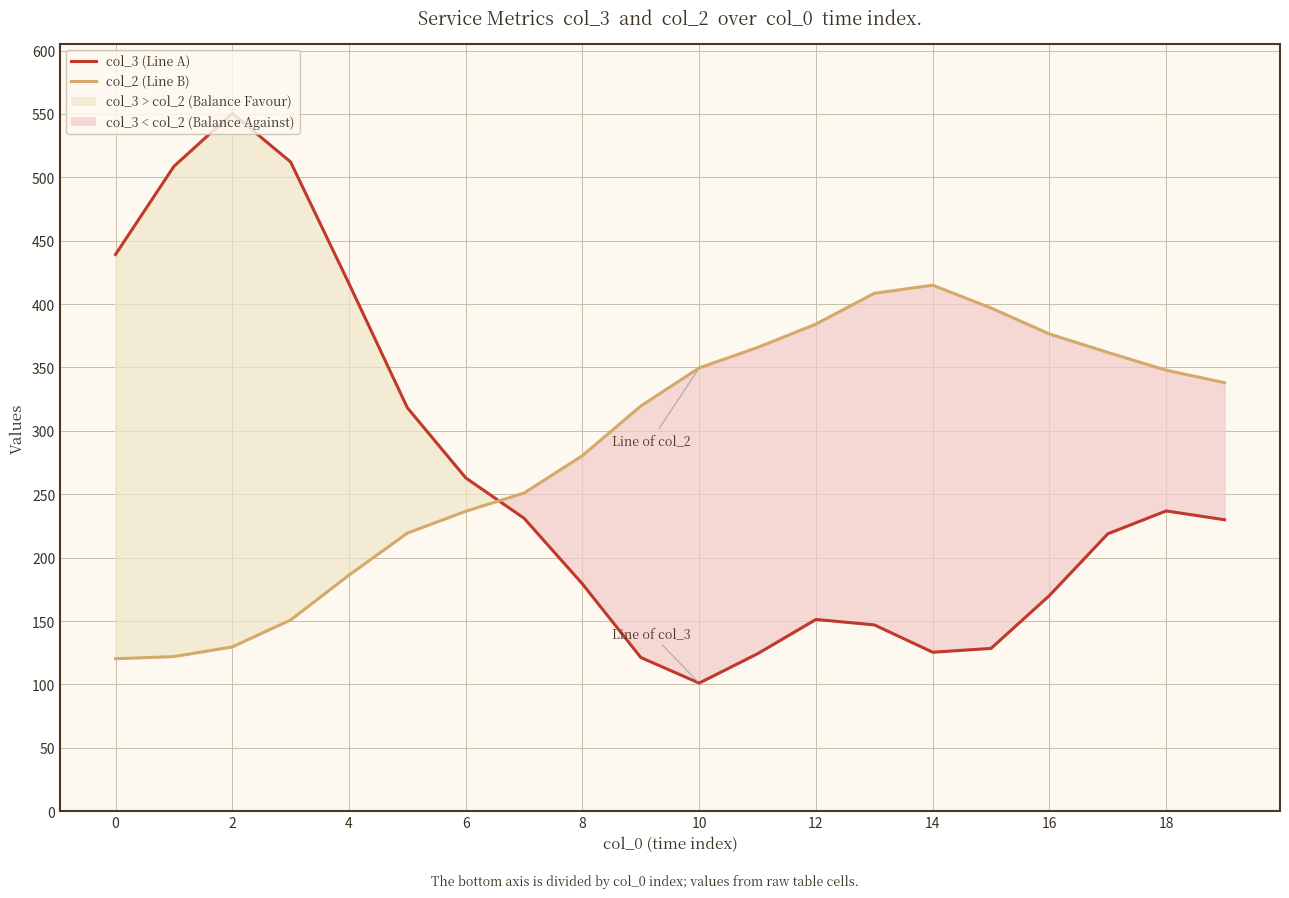

What is the label of the 20th point from the left?

19